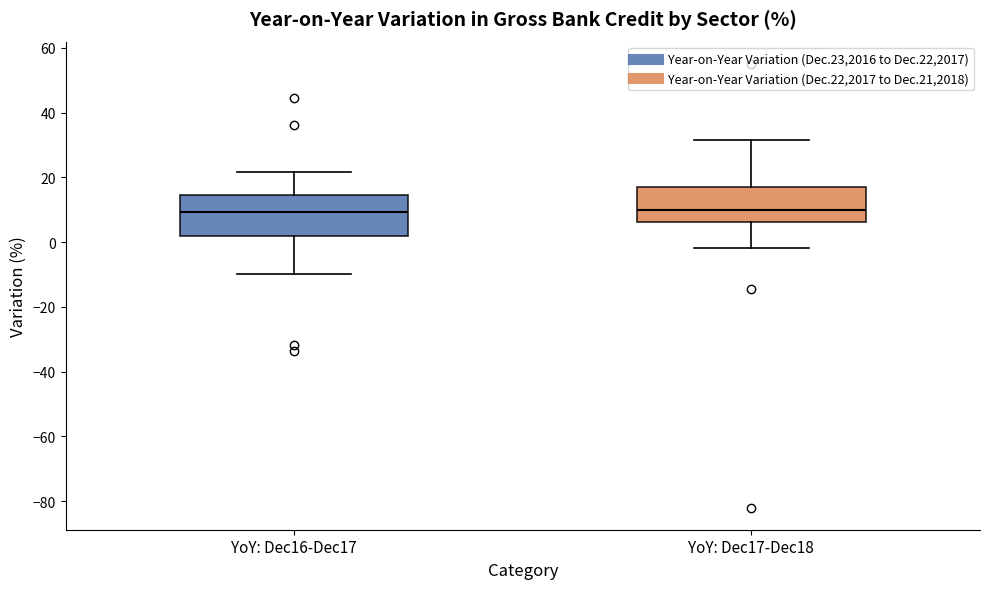

Reading left to right, read every box against the y-axis: the position of its median line, the range the box covers, and the ends of its whiskers. The values are not printed on the chart, so give them approximately, as read against the axis.

YoY: Dec16-Dec17: median 10, box 2 to 14, whiskers -10 to 22
YoY: Dec17-Dec18: median 10, box 6 to 18, whiskers -2 to 32